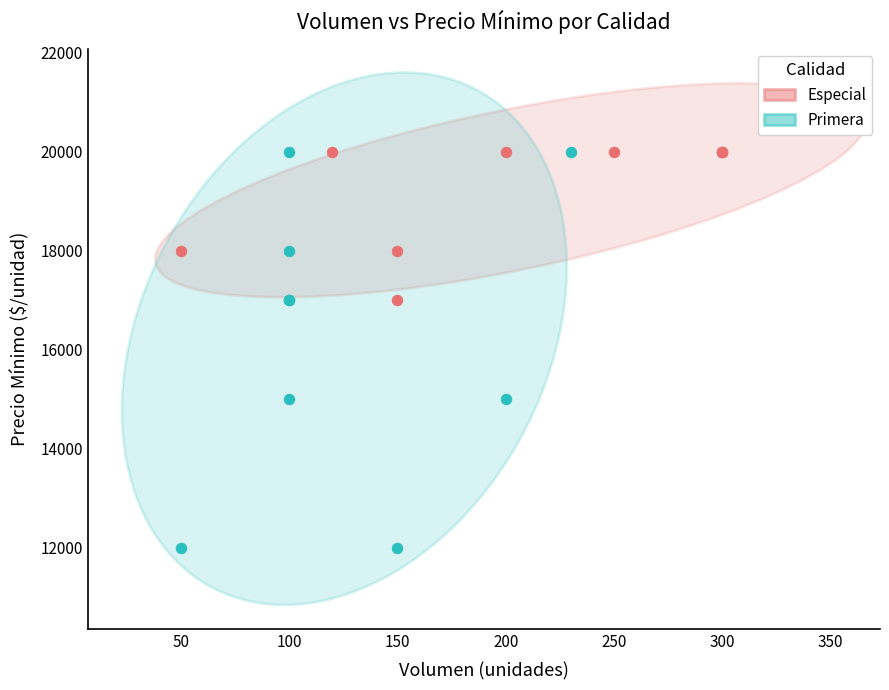

Which series has the largest Y range (max minus min)?

Primera